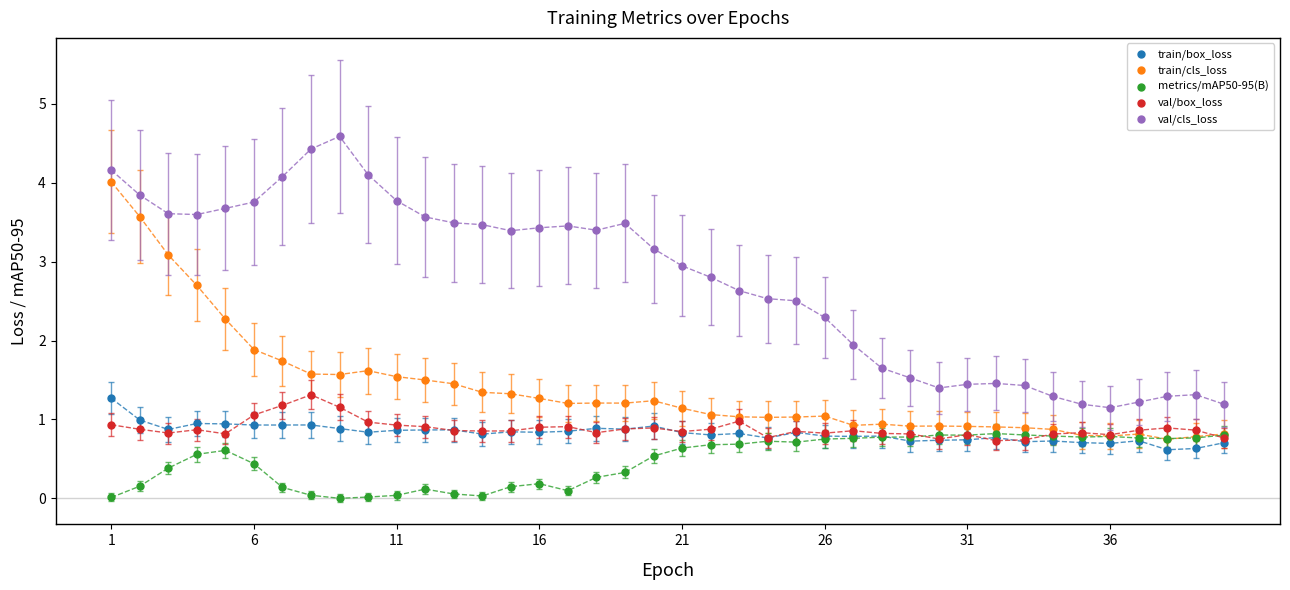

What are all the series names shown in the legend?

train/box_loss, train/cls_loss, metrics/mAP50-95(B), val/box_loss, val/cls_loss